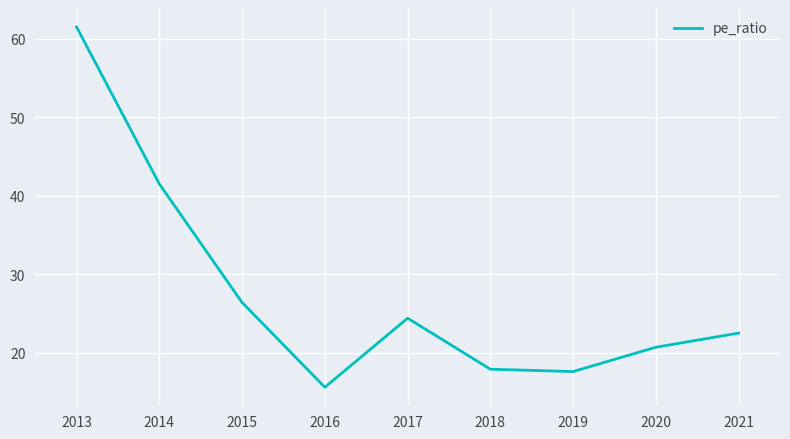

The value at 2017 is 9.4. True or false?

False